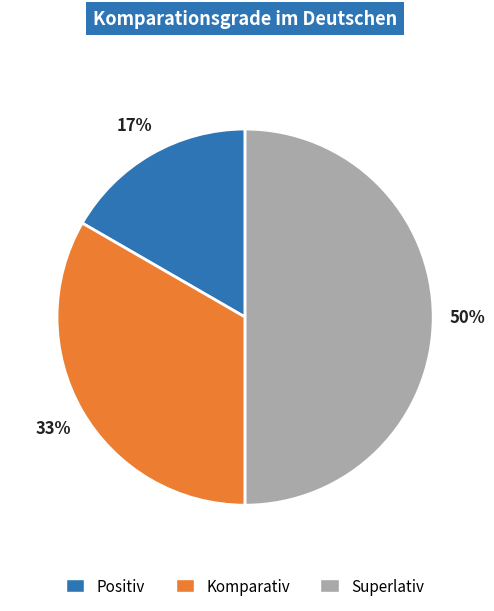

Which slice is the smallest?

Positiv